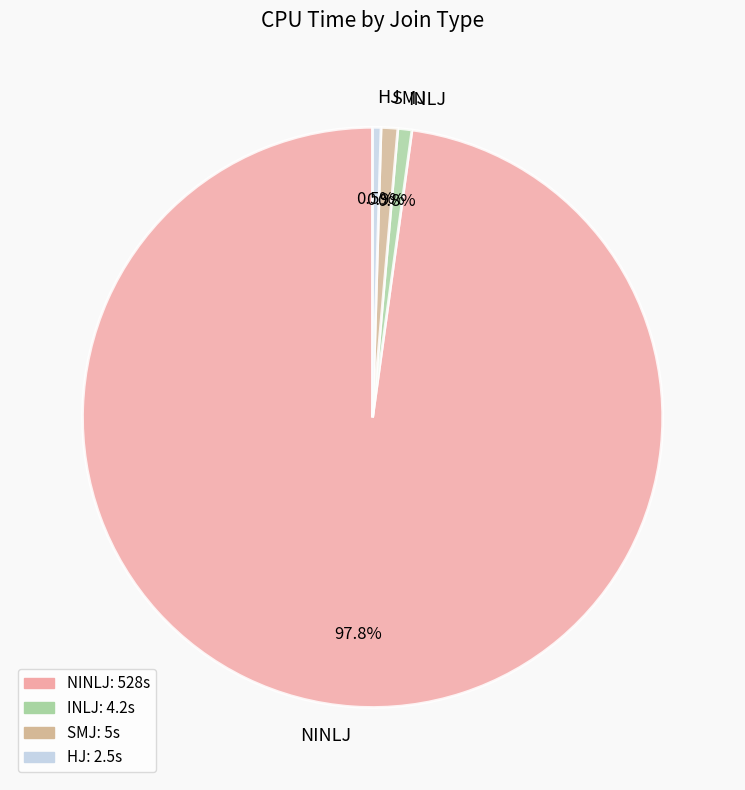

Which slice represents more than half of the pie?

NINLJ